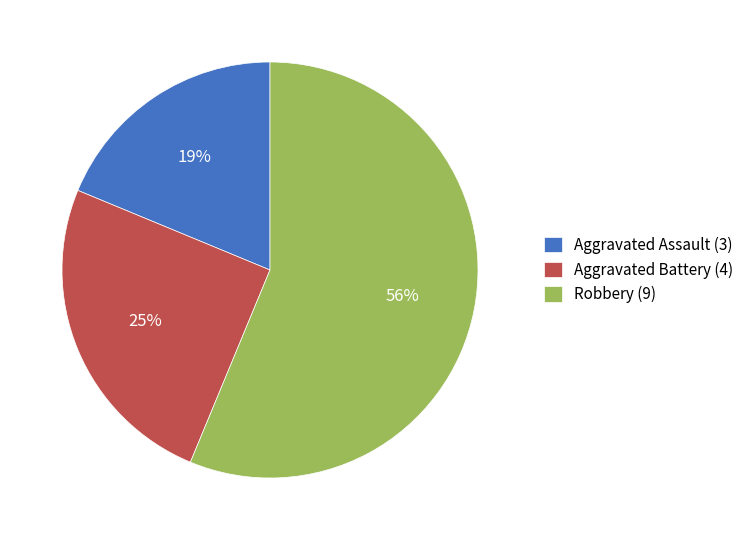

Which category accounts for the majority?

Robbery